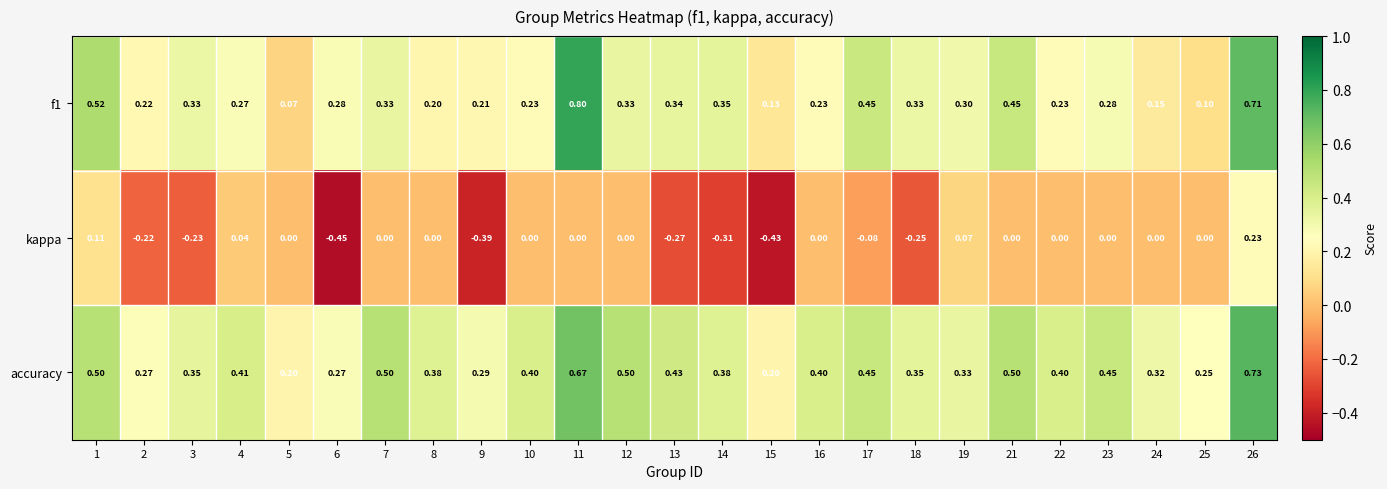

List the series in order of their peak value, highest first.

f1, accuracy, kappa